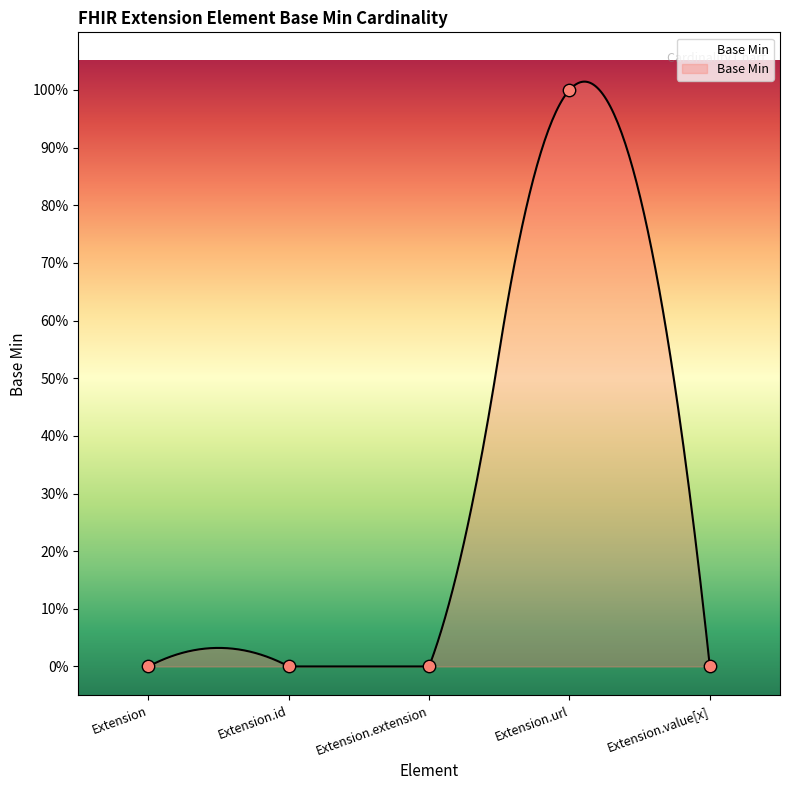

Between Extension.url and Extension, which is larger?

Extension.url